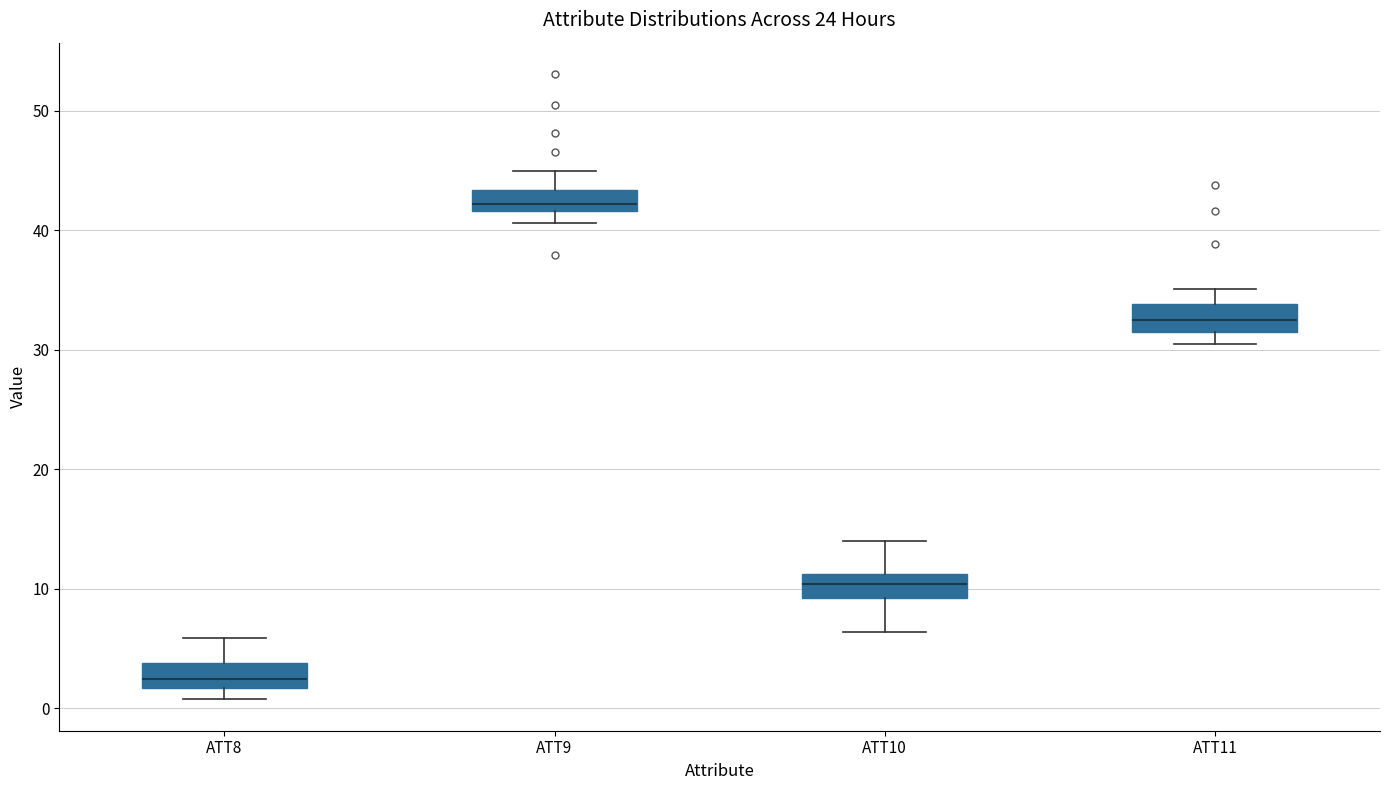

Reading left to right, read every box against the y-axis: the position of its median line, the range the box covers, and the ends of its whiskers. The values are not printed on the chart, so give them approximately, as read against the axis.

ATT8: median 2 (just above the box's lower edge), box 2 to 4, whiskers 1 to 6
ATT9: median 42 (inside the box), box 42 to 43, whiskers 41 to 45
ATT10: median 10, box 9 to 11, whiskers 6 to 14
ATT11: median 32, box 31 to 34, whiskers 30 to 35